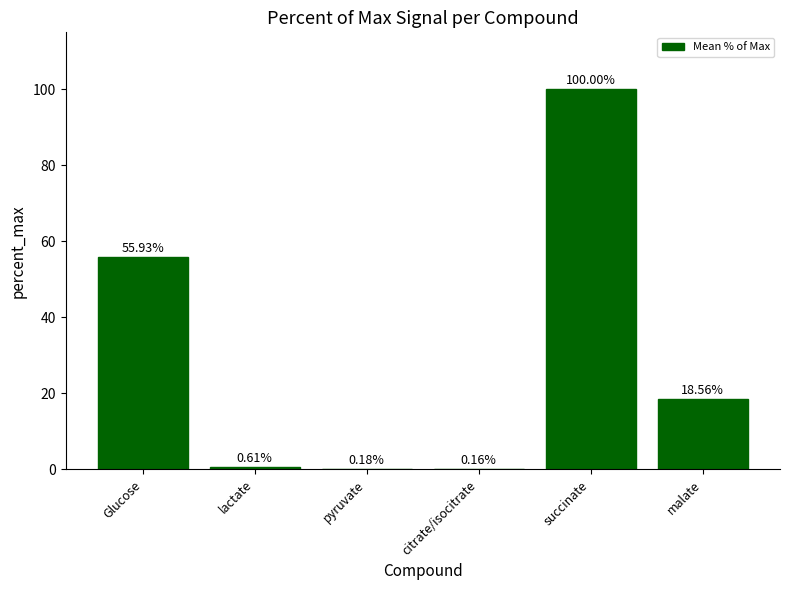

The chart shows a value of 55.9 at Glucose. True or false?

True